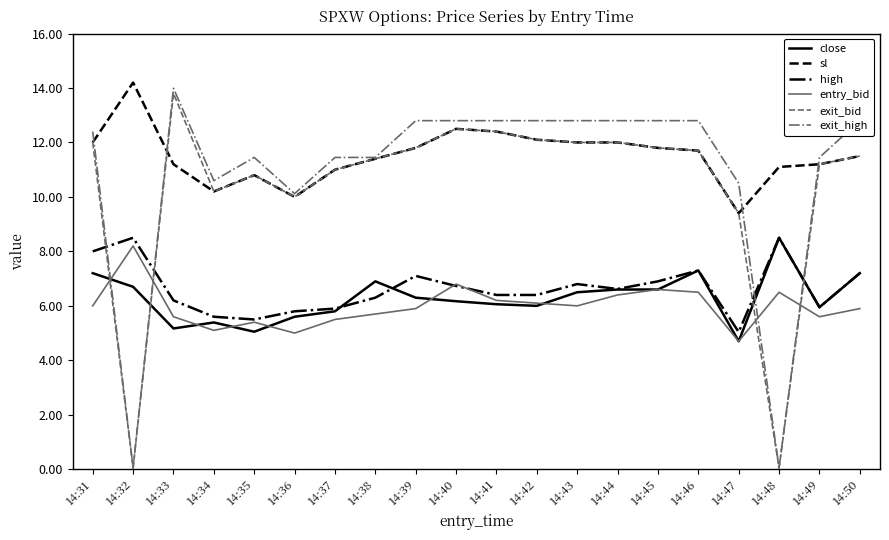

Which category has the highest value in the sl series?

14:32